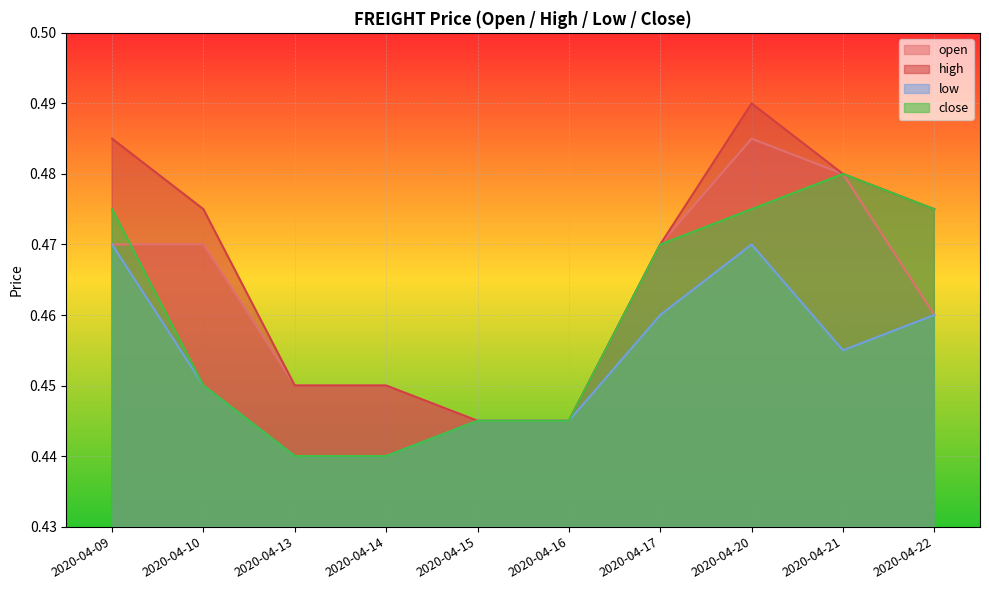

Which series has the largest total across all categories?

high